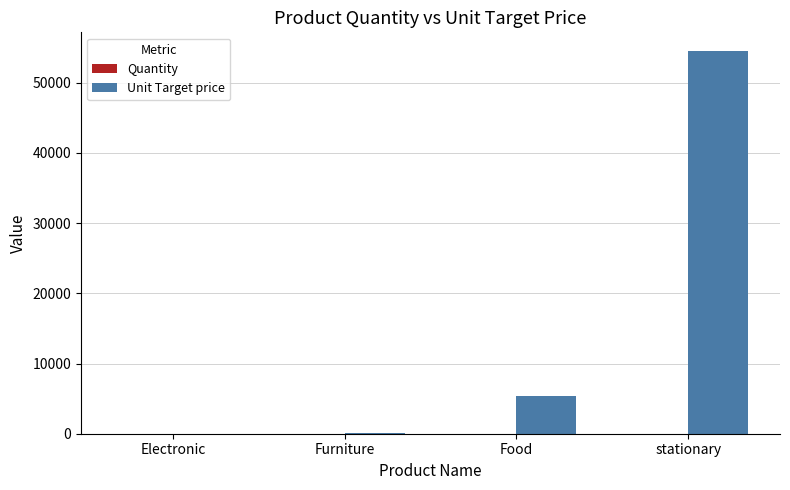

Which series has the largest total across all categories?

Unit Target price